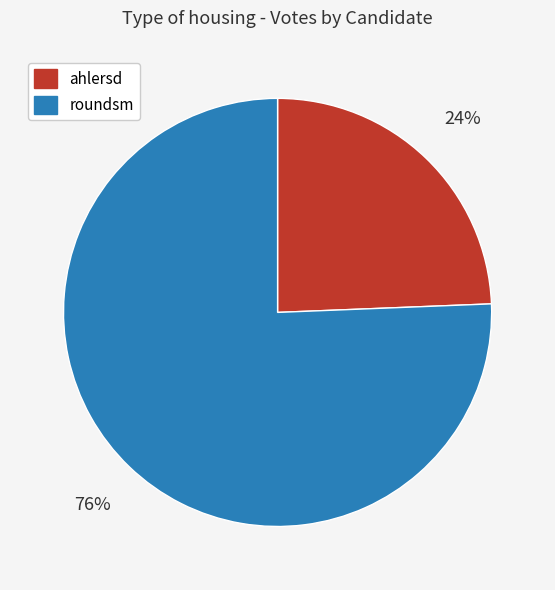

Is there any slice that represents more than half of the pie?

Yes